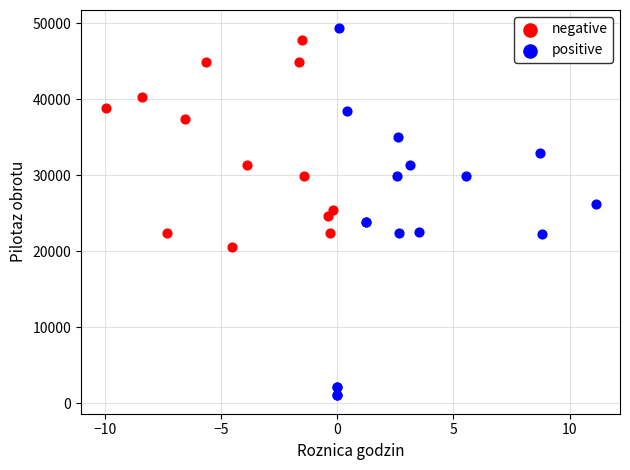

Which series has the largest Y range (max minus min)?

positive